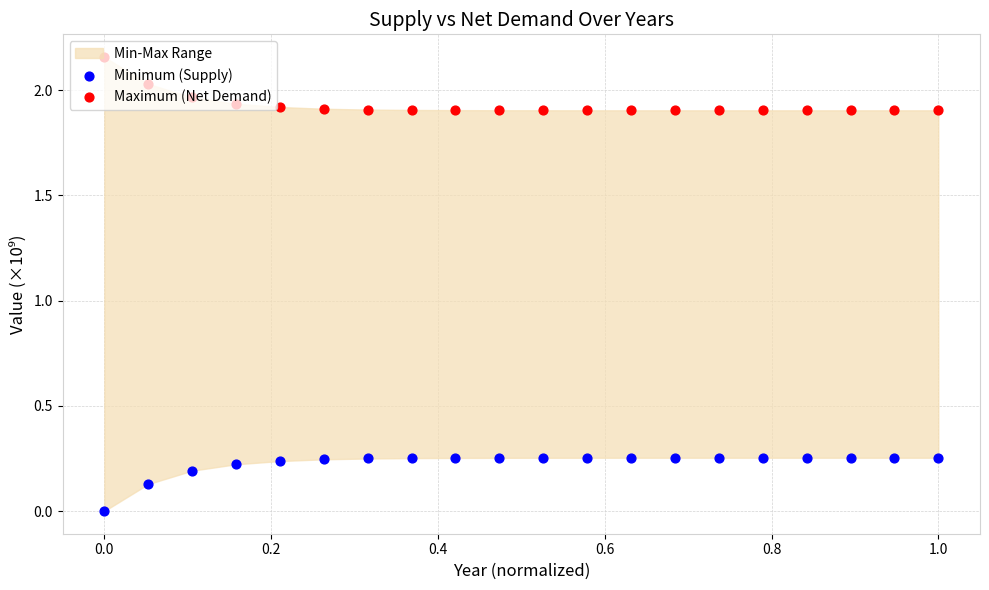

What is the total value across all series at 0.4?

2.2